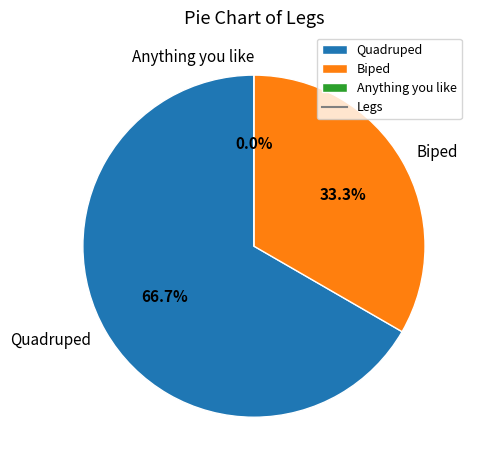

How many slices are in this pie chart?

3